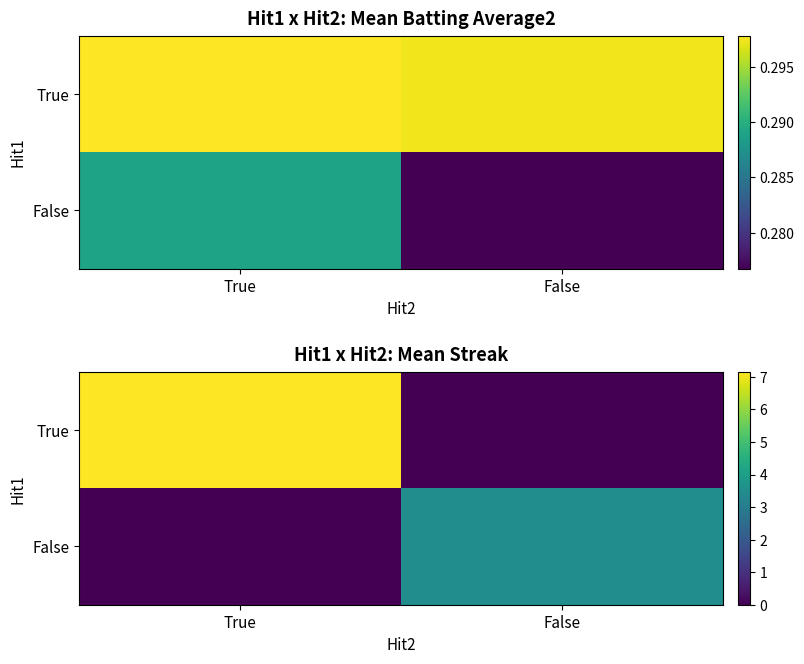

At how many categories does at least one series exceed 4?

1